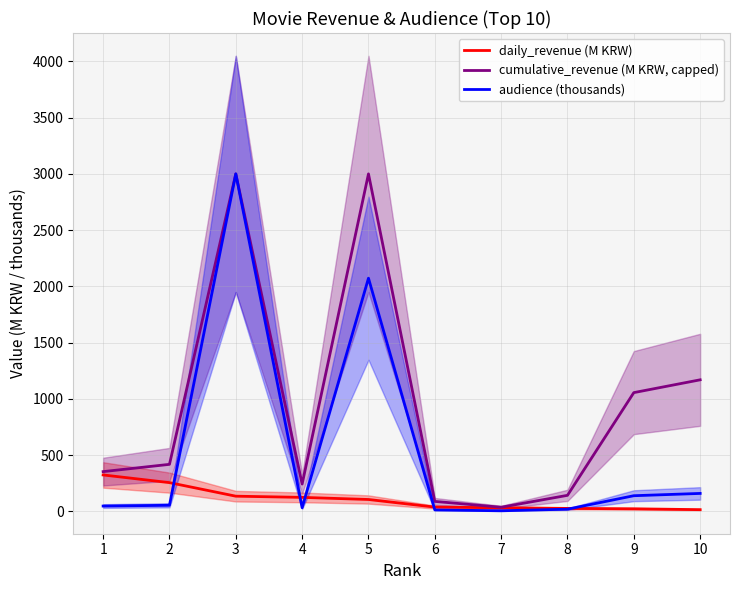

How many data points in cumulative_revenue (M KRW, capped) are above 417?

5